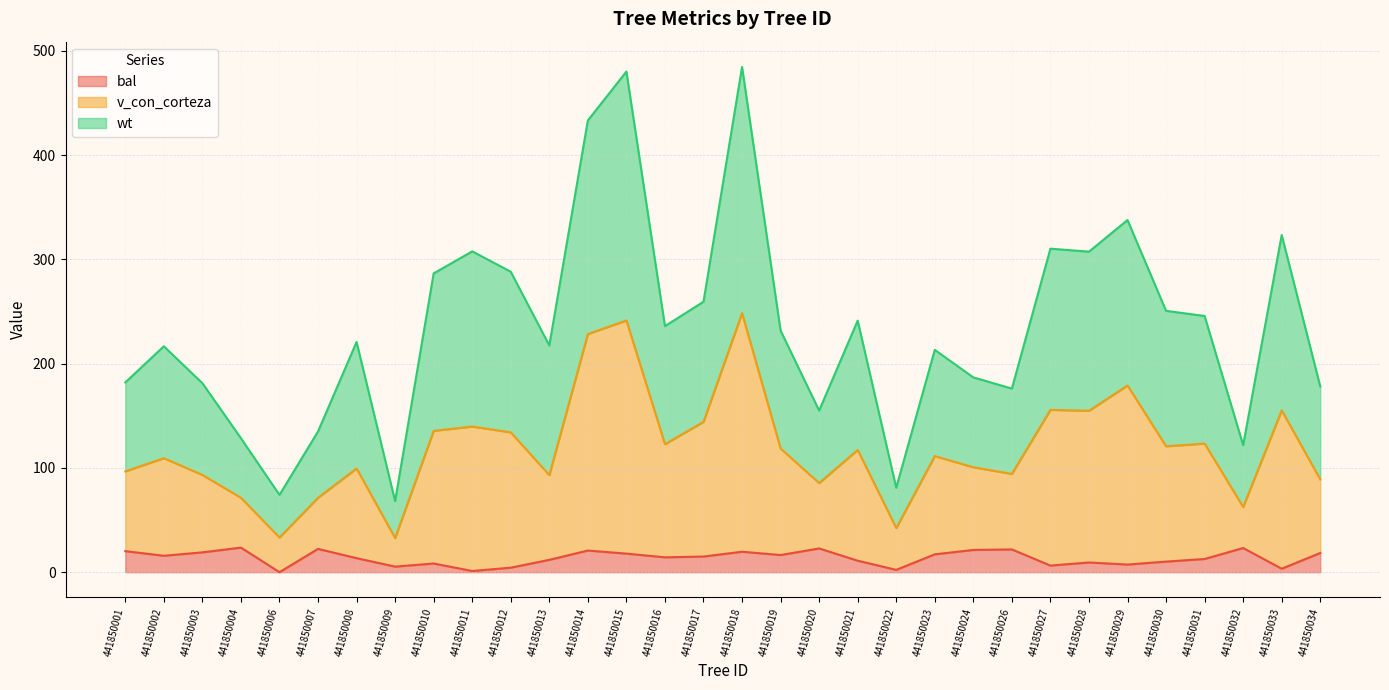

What is the total value across all series at 441850006?

74.1